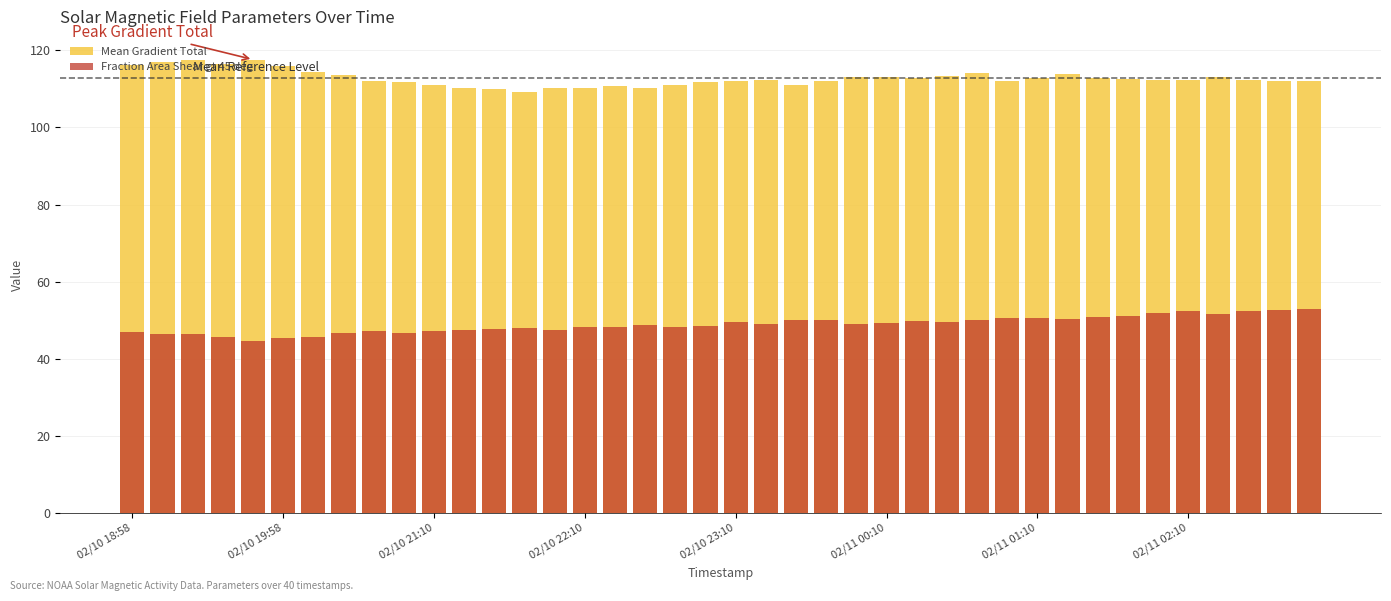

Which series has the widest spread of values?

Fraction Area Shear gt 45 deg